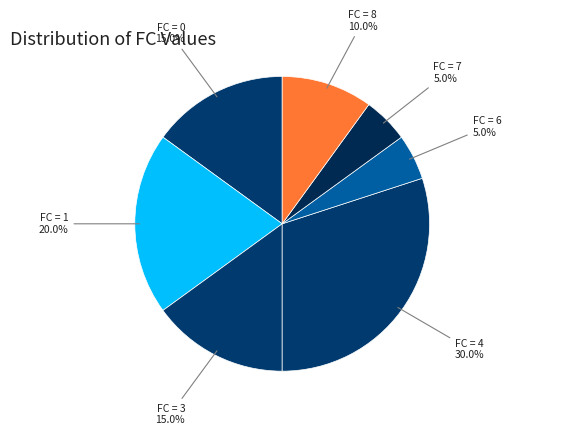

Count the number of slices in the pie.

7